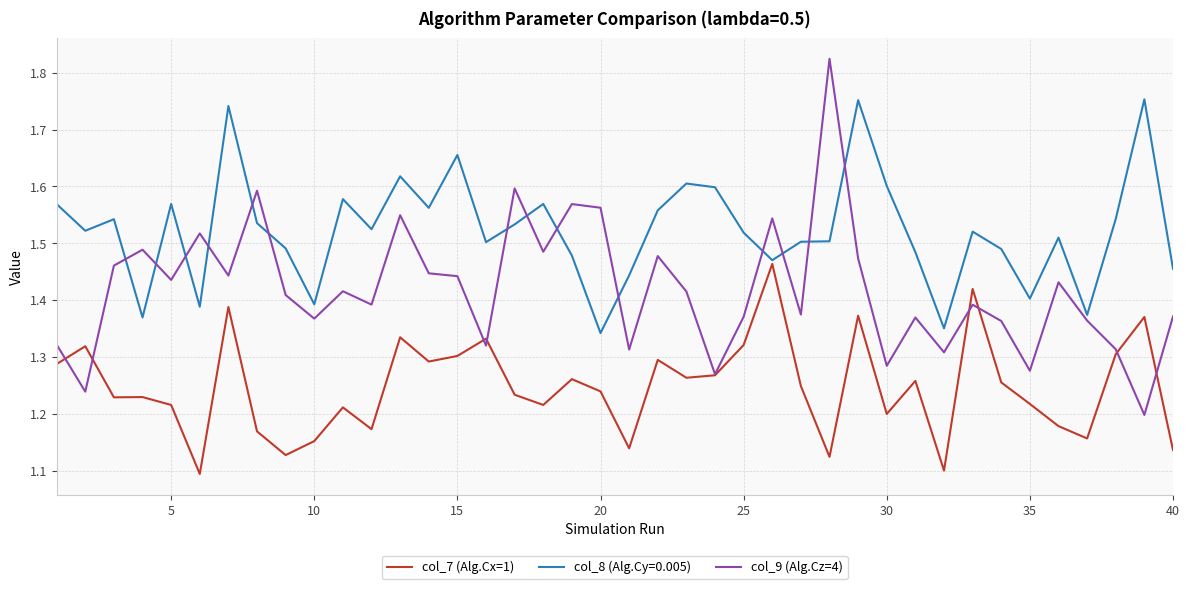

What are all the series names shown in the legend?

col_7 (Alg.Cx=1), col_8 (Alg.Cy=0.005), col_9 (Alg.Cz=4)